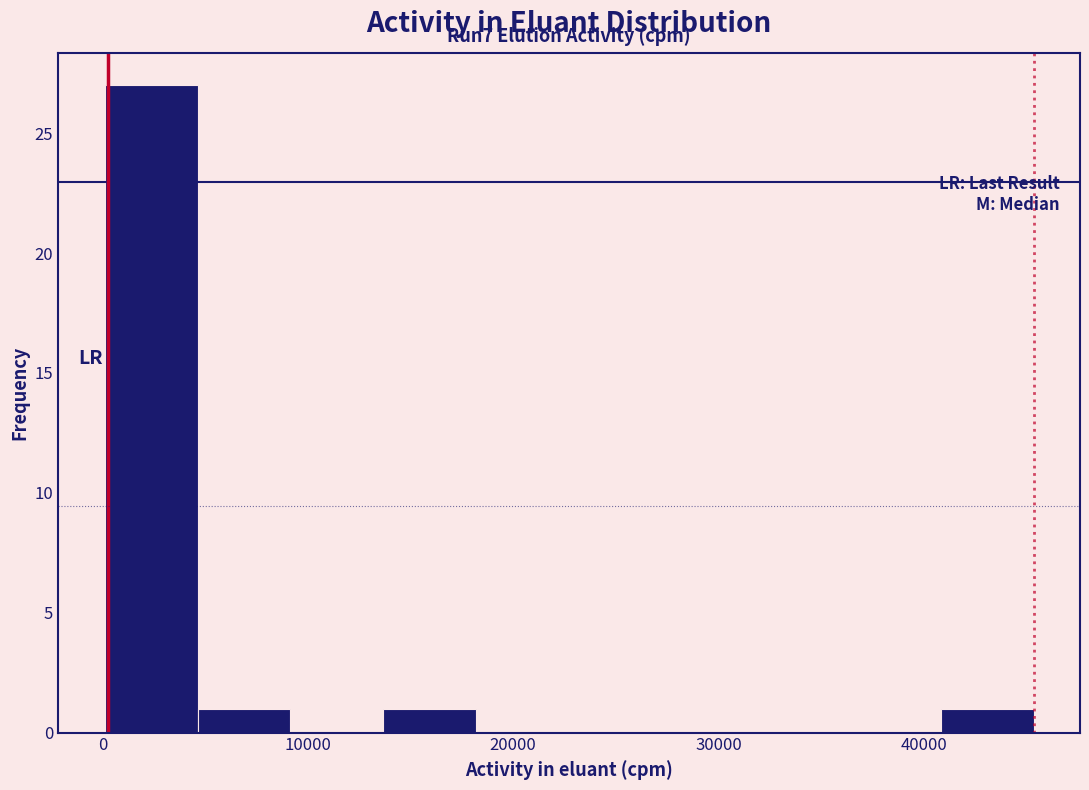

Which range on the x-axis has the tallest bar?

0 to 5000